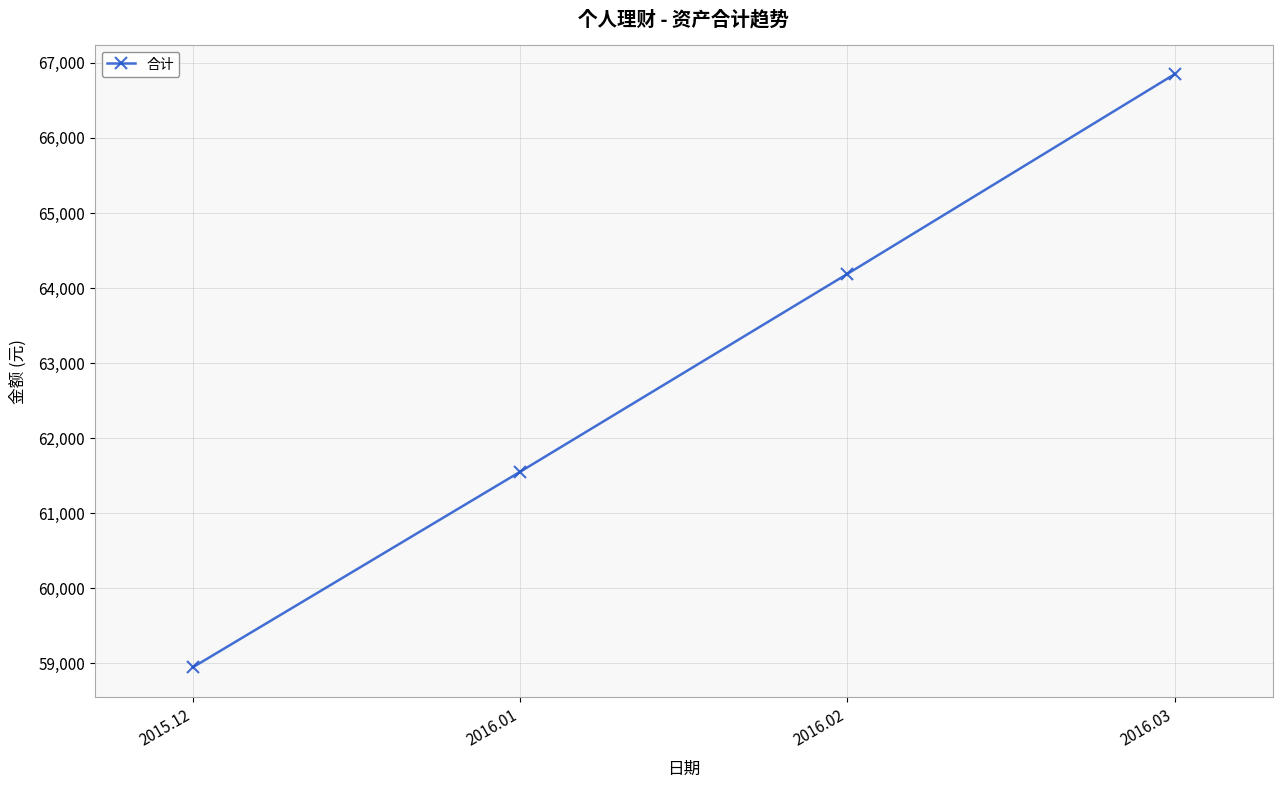

The value at 2016.03 is 66843.6. True or false?

True